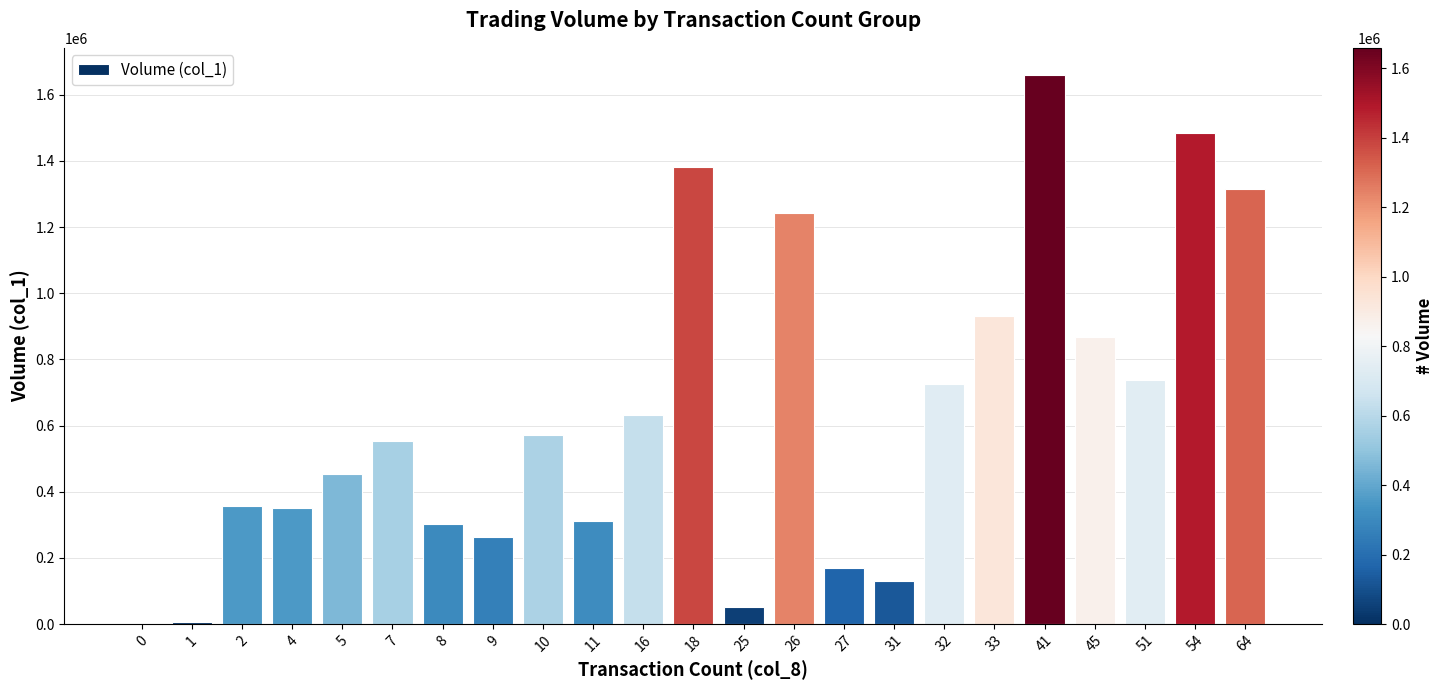

What is the difference between the values at 0 and 45?

869000